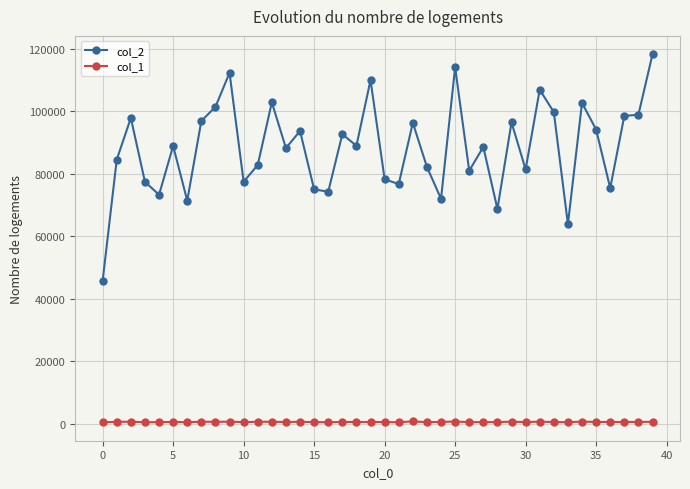

Rank the series by their average value, from highest to lowest.

col_2, col_1